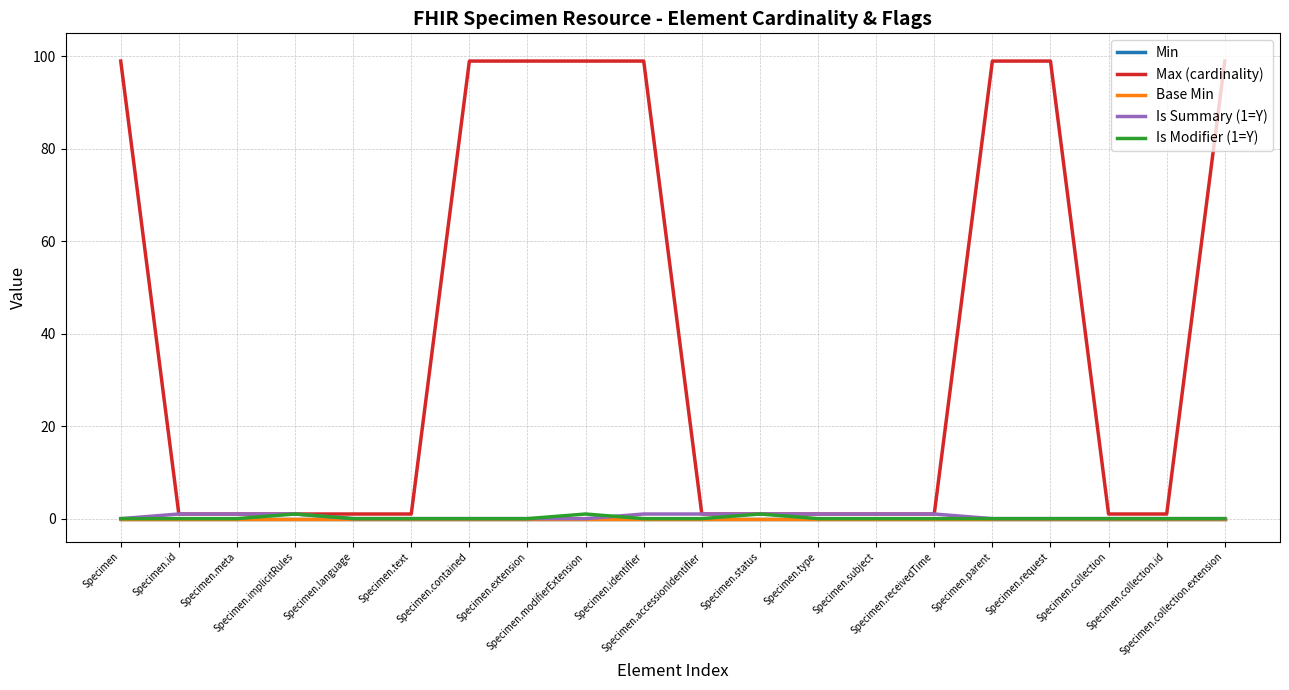

How many lines are shown in the chart?

5